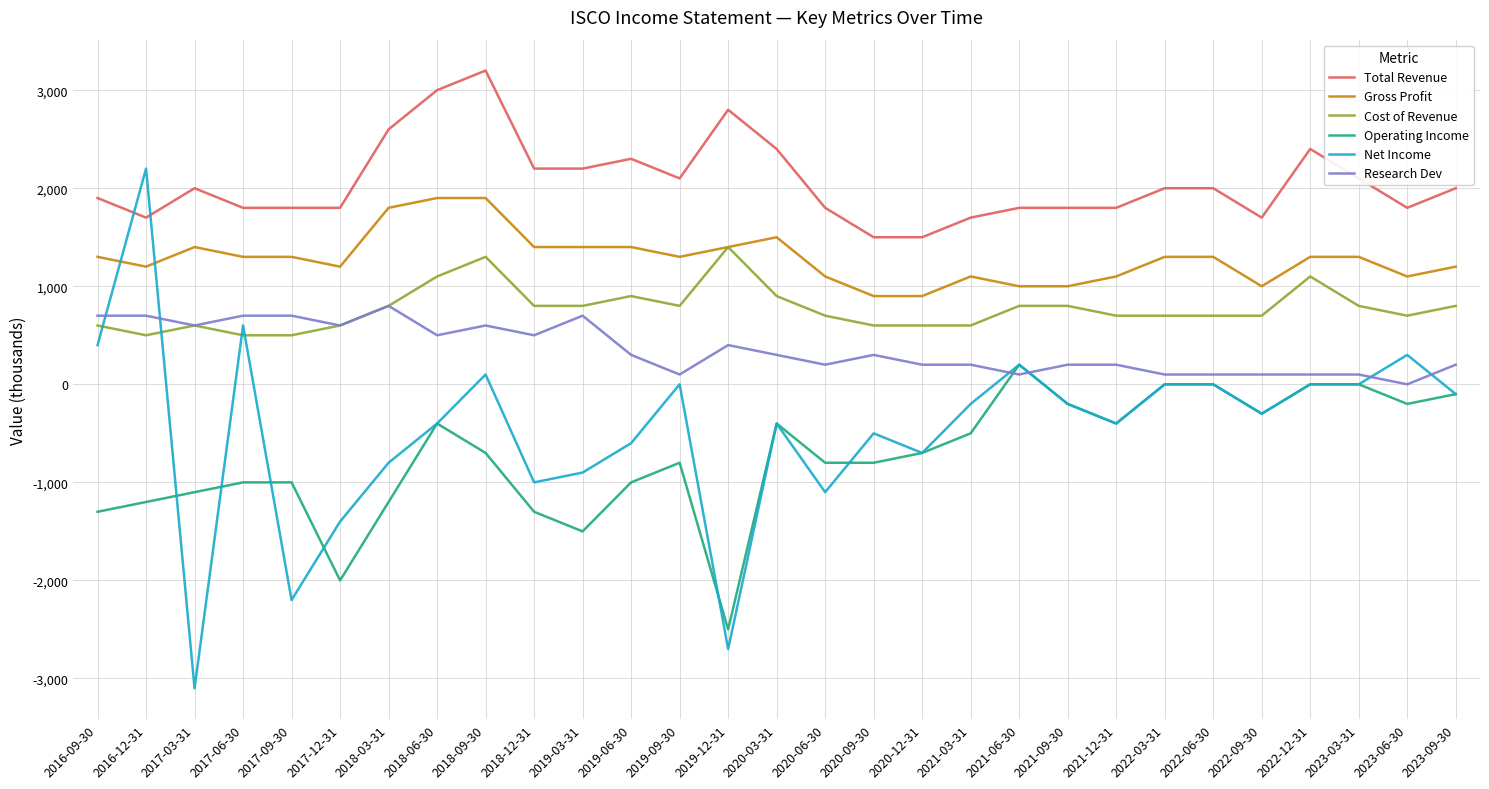

Where do Operating Income and Net Income first cross each other?

2016-12-31 and 2017-03-31